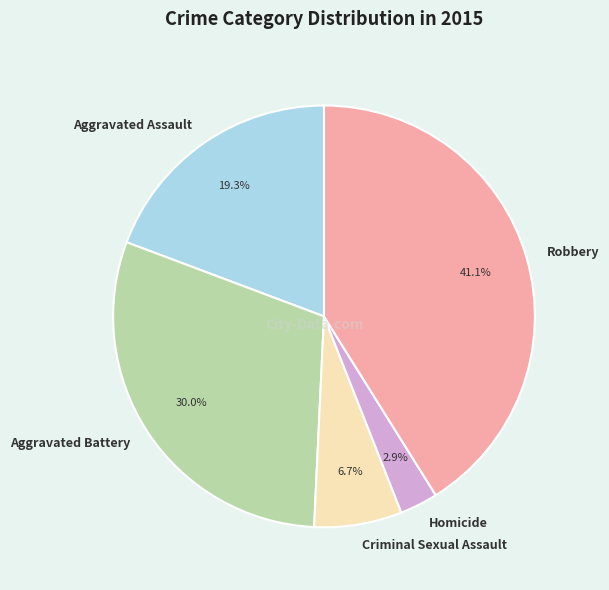

How much of the chart is everything except Homicide?

97.1%